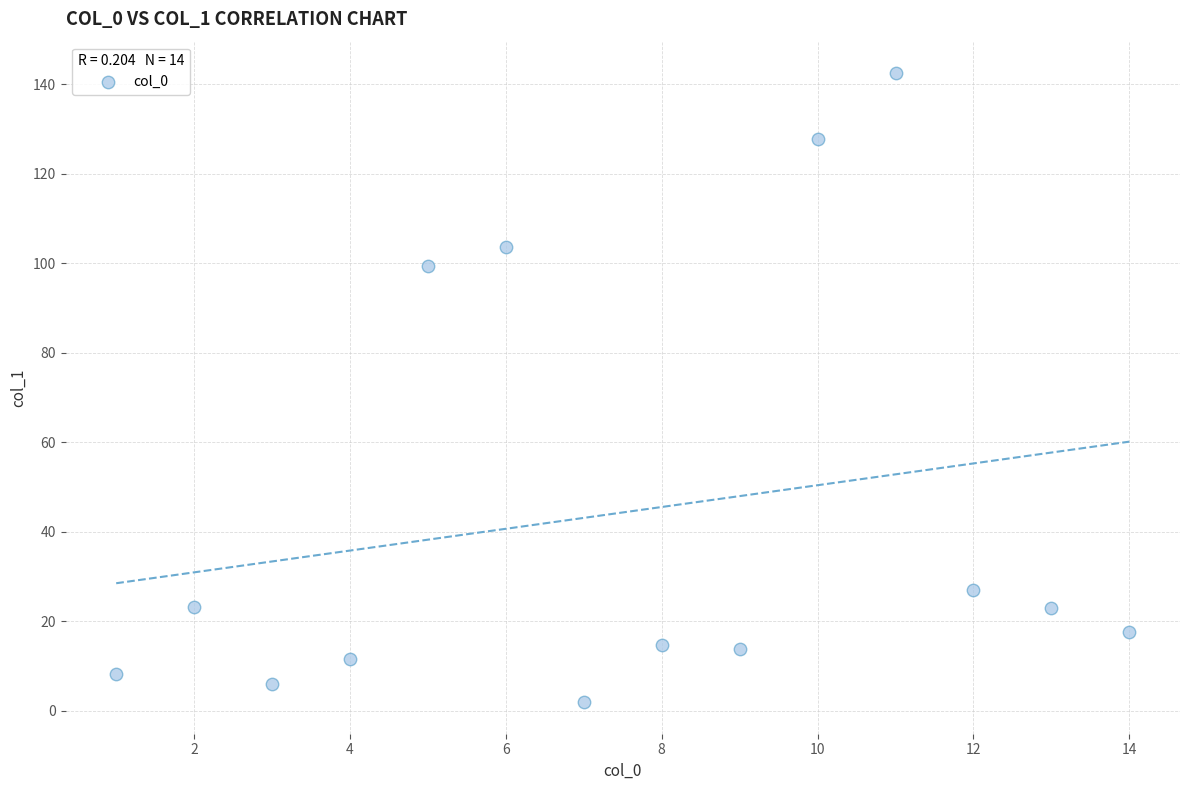

What is the range of X values (max minus min)?

13.0